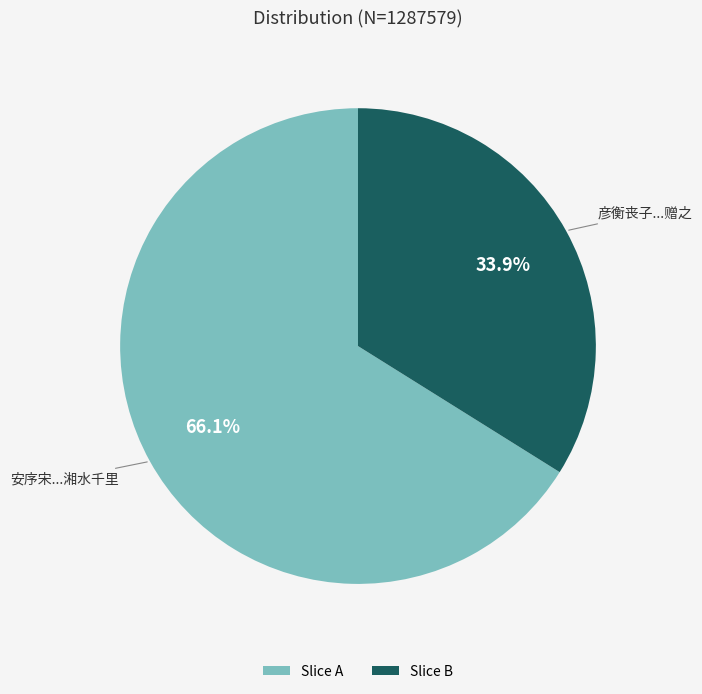

Which category has the smallest portion of the pie?

Slice B